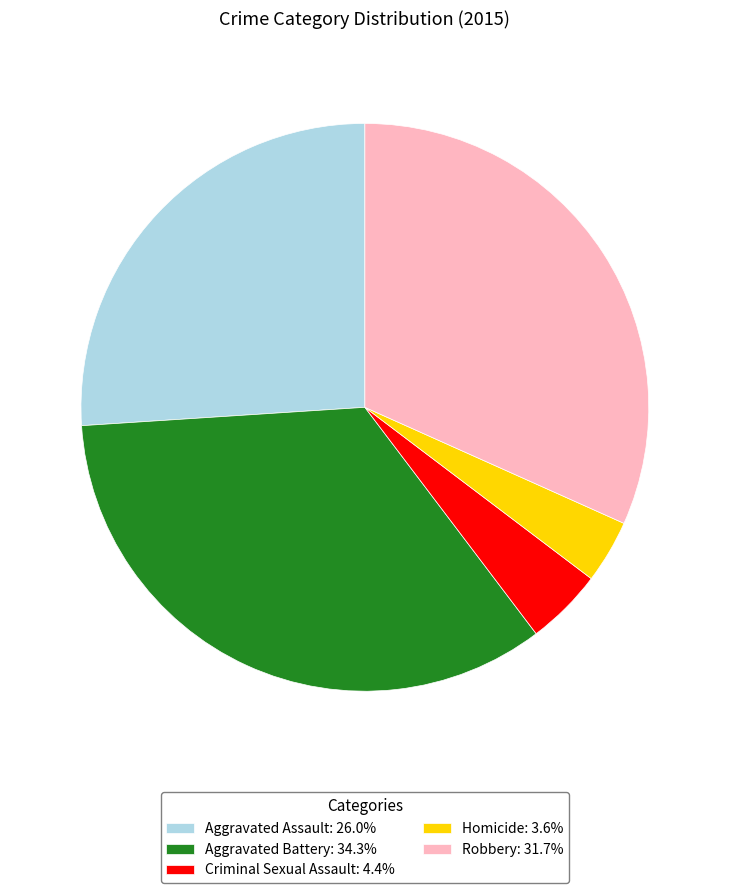

What is the smallest slice in the pie chart?

Homicide